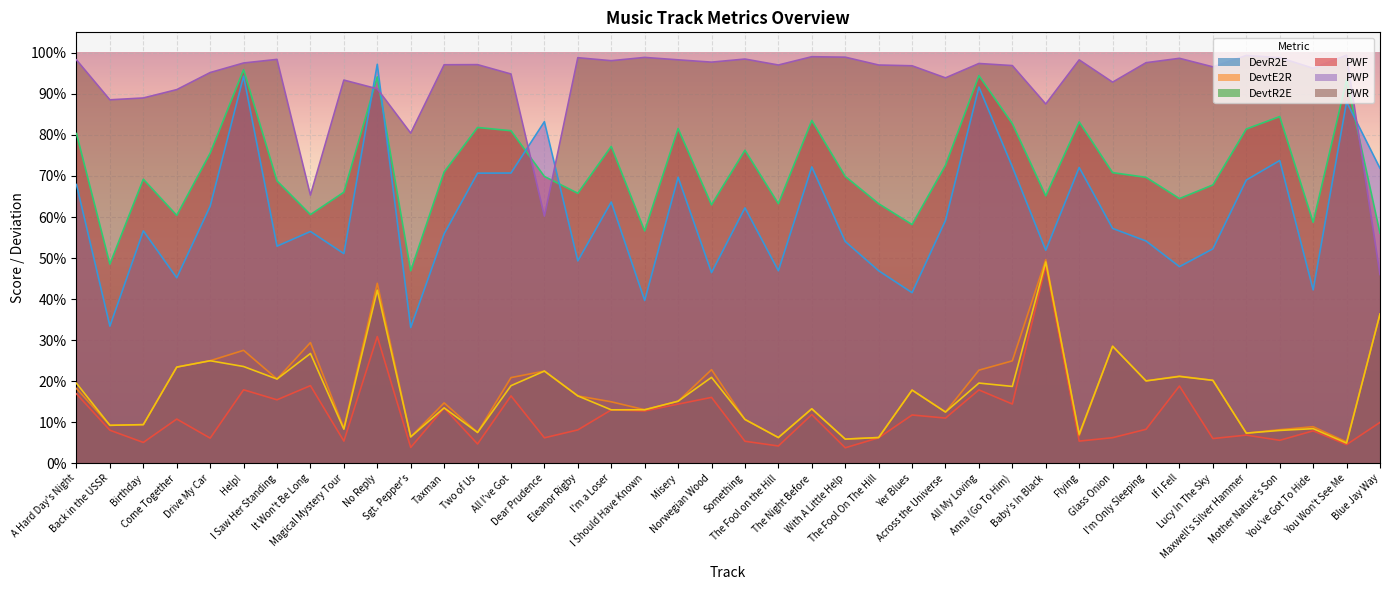

What is the difference between the highest and lowest values at Maxwell's Silver Hammer?

0.9